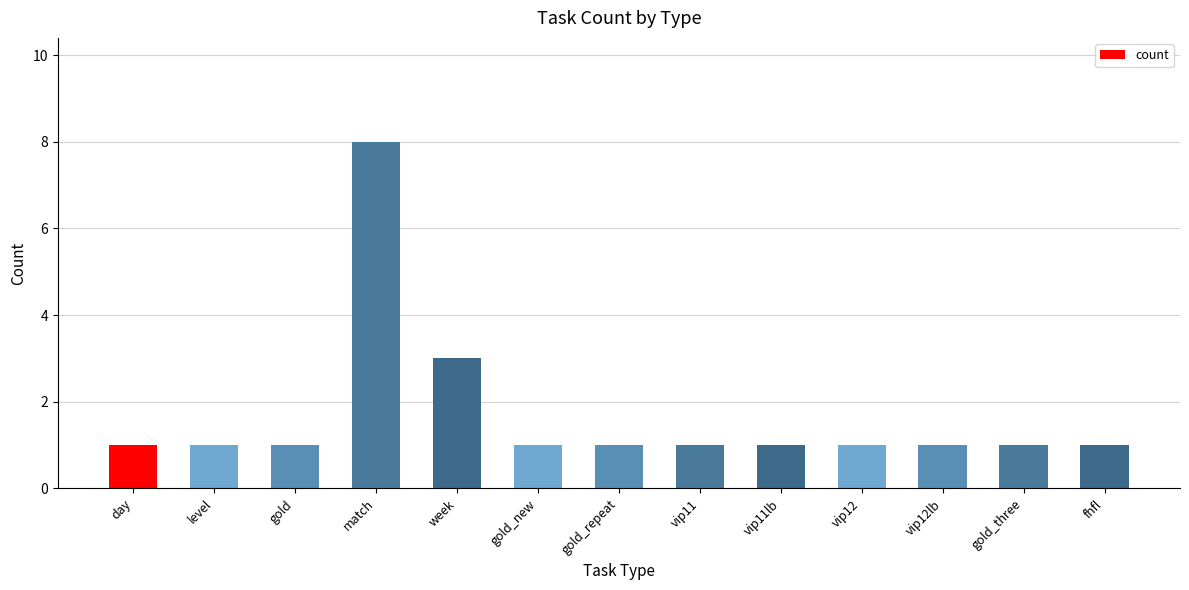

Are the bars horizontal?

No